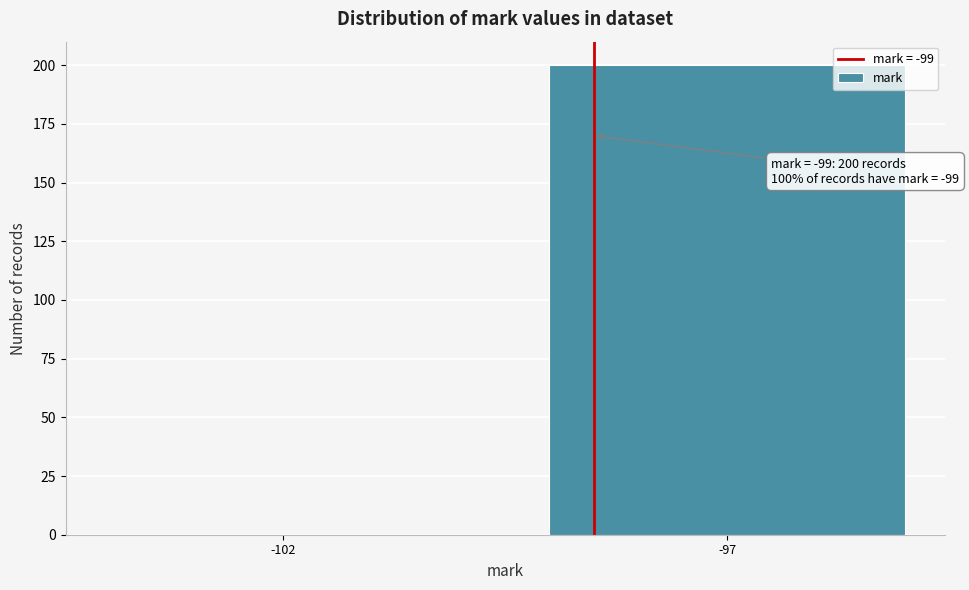

Reading right to left, extract all data points from this chart.

-97=200	-102=0